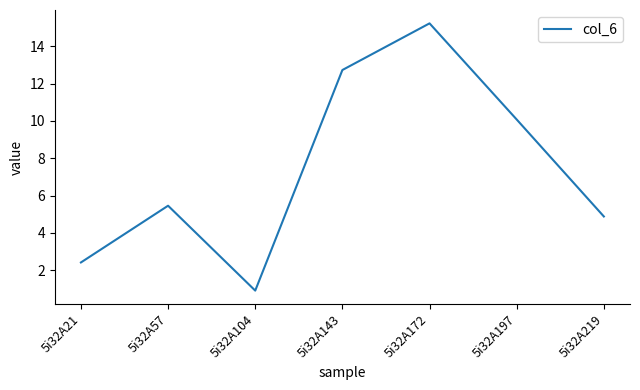

List the labels in order of value, largest first.

5i32A172, 5i32A143, 5i32A197, 5i32A57, 5i32A219, 5i32A21, 5i32A104